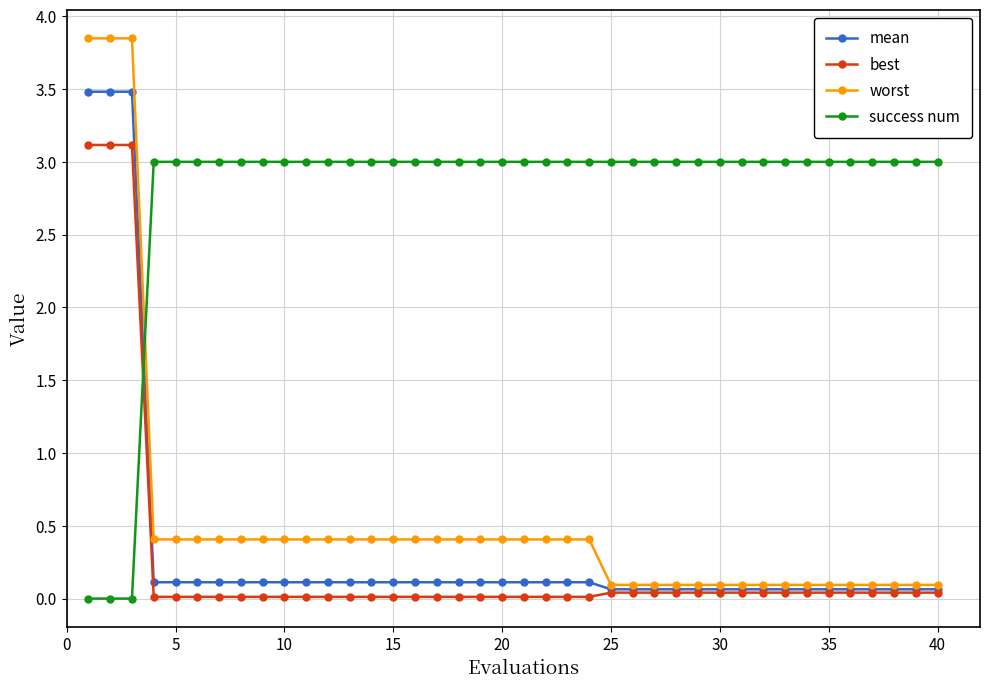

Which series has the largest range (max minus min)?

worst